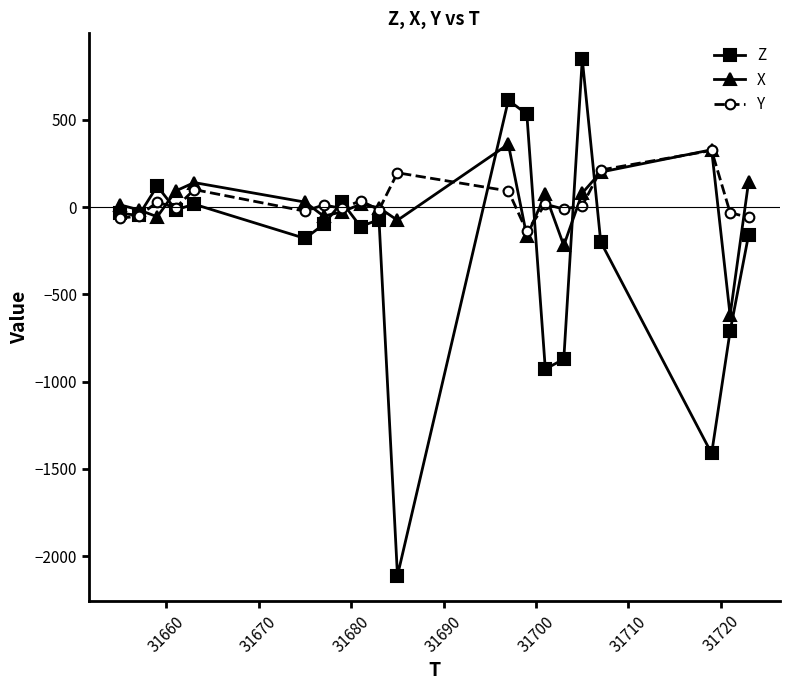

What is the difference between the maximum and minimum values in the X series?

980